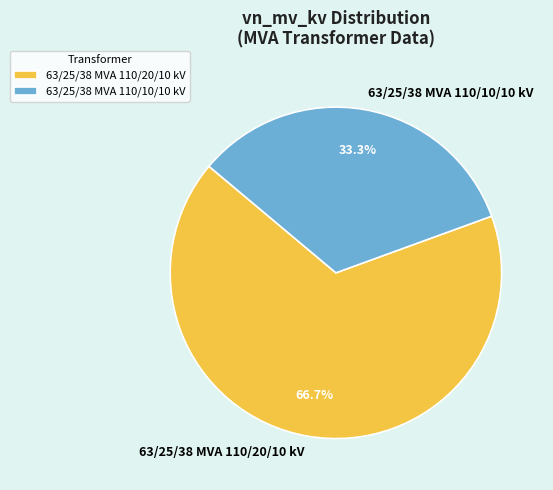

The 63/25/38 MVA 110/10/10 kV slice represents 33% of the pie. True or false?

True